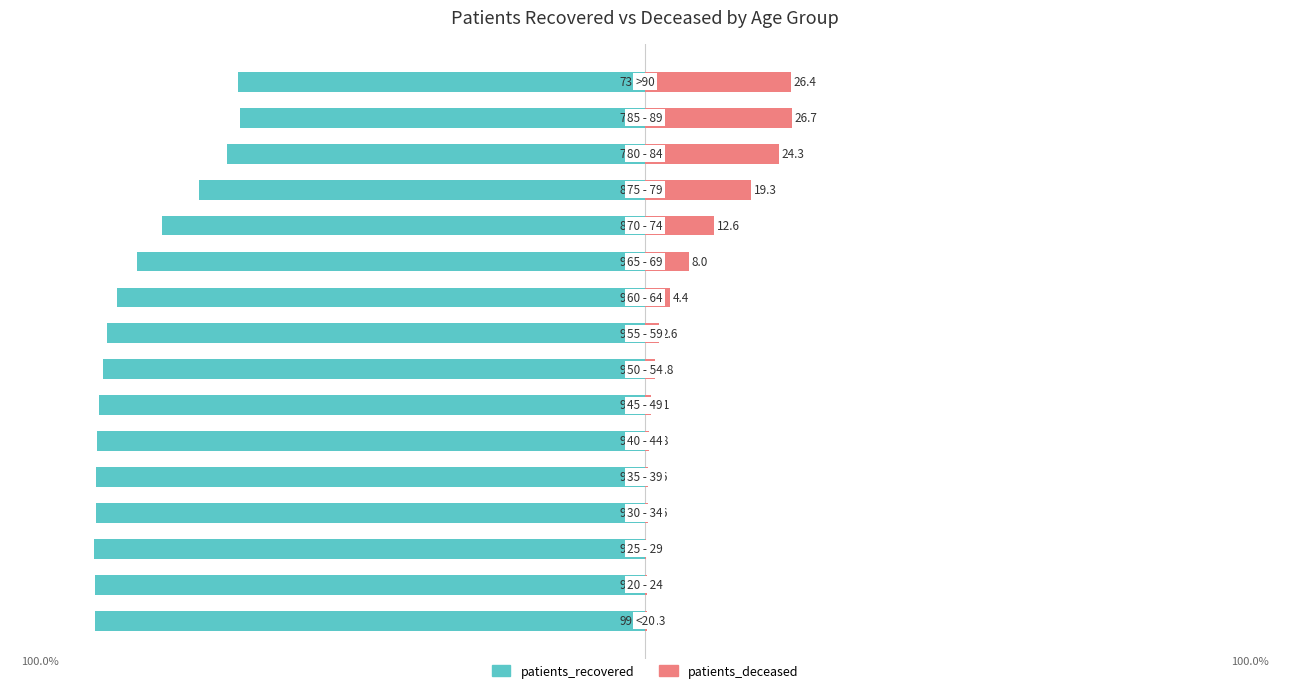

Count the number of categories in the chart.

16